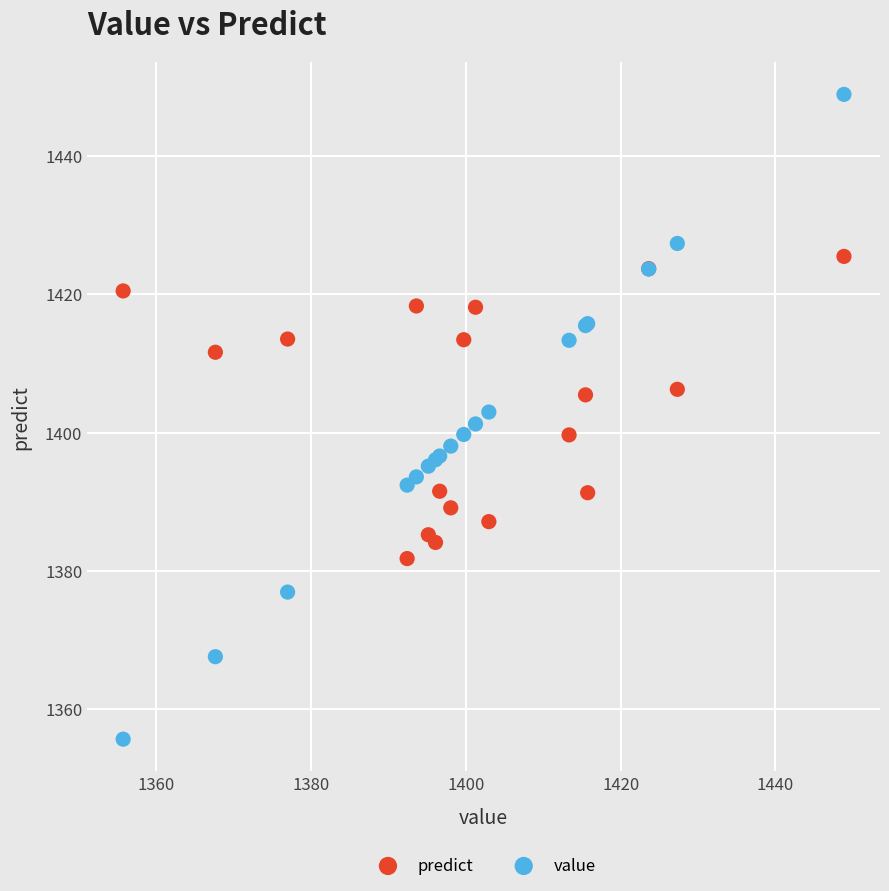

Which series reaches the minimum Y coordinate?

value